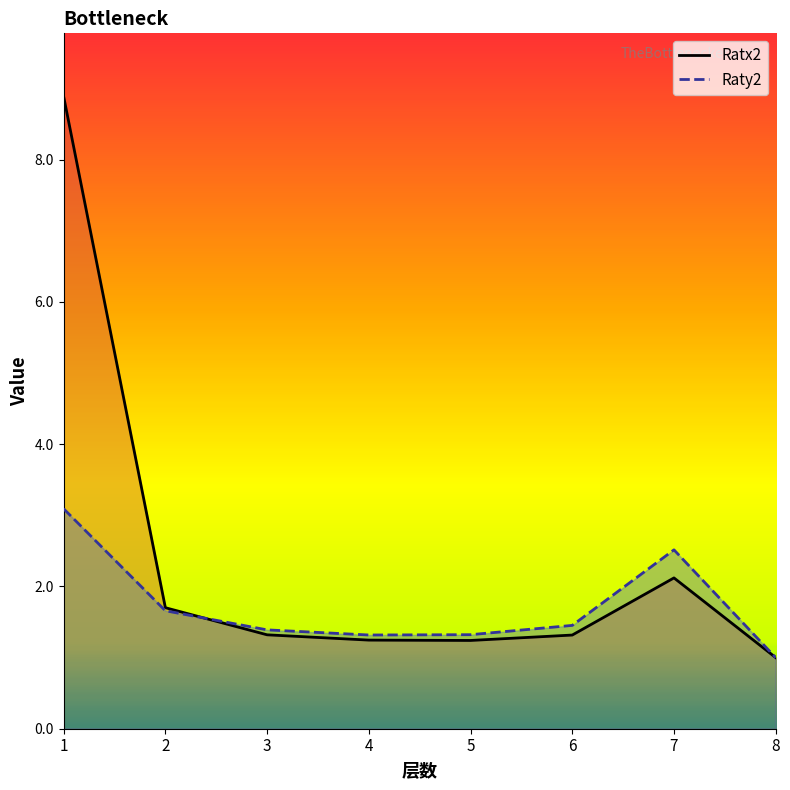

After their last crossing, which series has the higher values: Raty2 or Ratx2?

Raty2